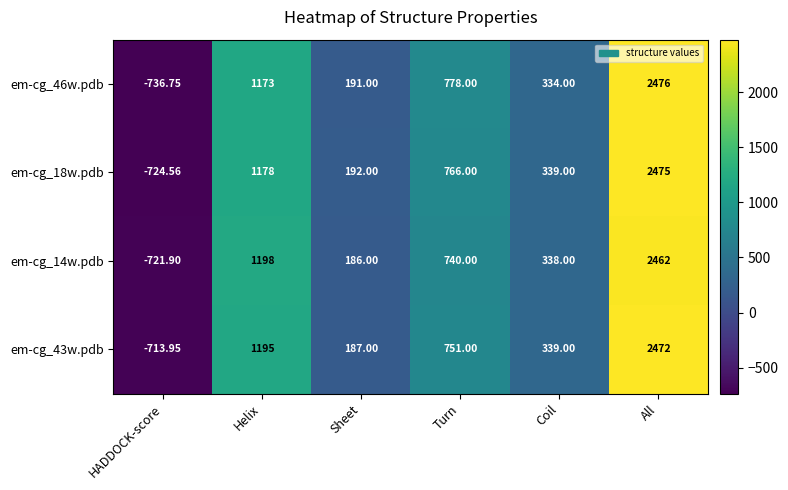

At which label is em-cg_43w.pdb closest to 879?

Turn